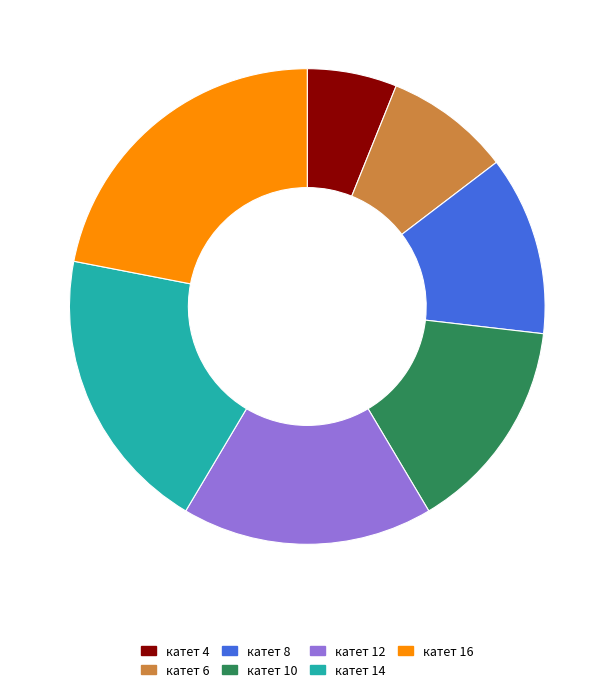

Which slice is the largest?

катет 16